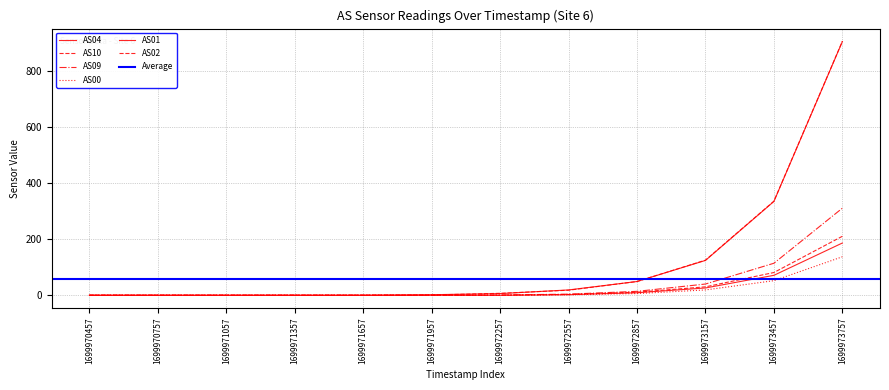

Reading left to right, transcribe all the data shown in this chart.

AS04: 0	0	0	0	0	2	6	19	49	124	334	903
AS10: 0	0	0	0	0	1	7	18	49	125	335	904
AS09: 0	0	0	0	0	0	1	4	14	40	114	310
AS00: 0	0	0	0	0	0	0	2	6	19	52	137
AS01: 0	0	0	0	0	0	0	2	9	26	71	186
AS02: 0	0	0	0	0	0	0	3	11	30	81	210